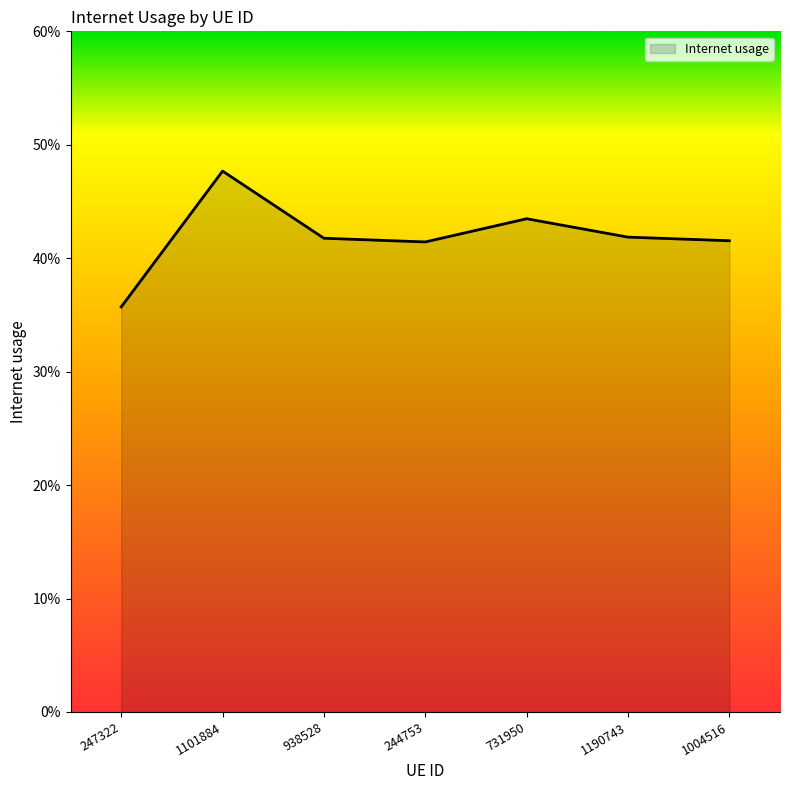

Which label corresponds to the largest value in the chart?

1101884